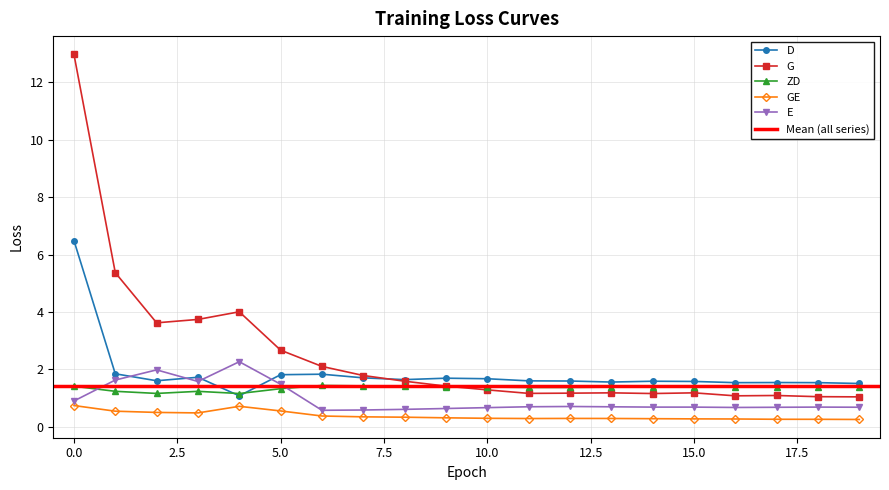

Is this an area chart (filled region under the line)?

No